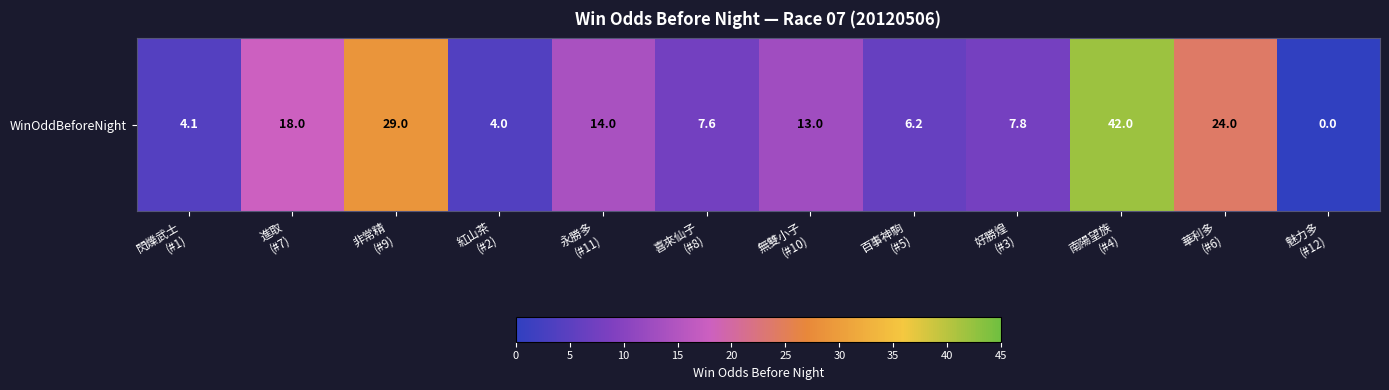

How many distinct data groups are displayed?

1